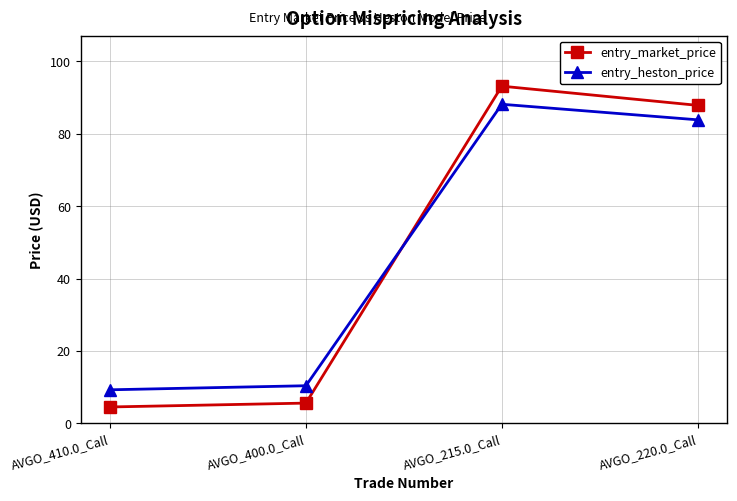

Where do entry_heston_price and entry_market_price first cross each other?

AVGO_400.0_Call and AVGO_215.0_Call